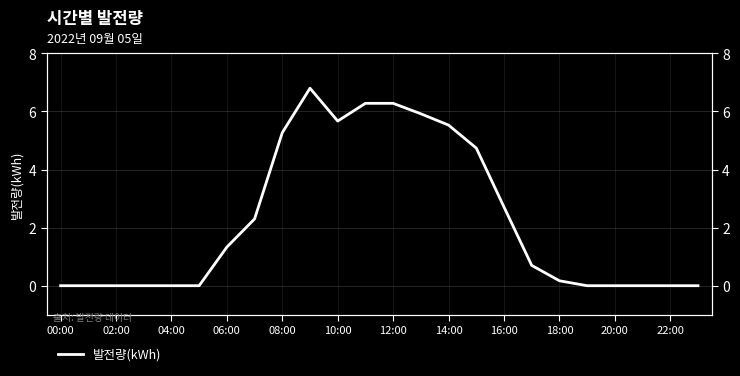

What is the average value?

2.2